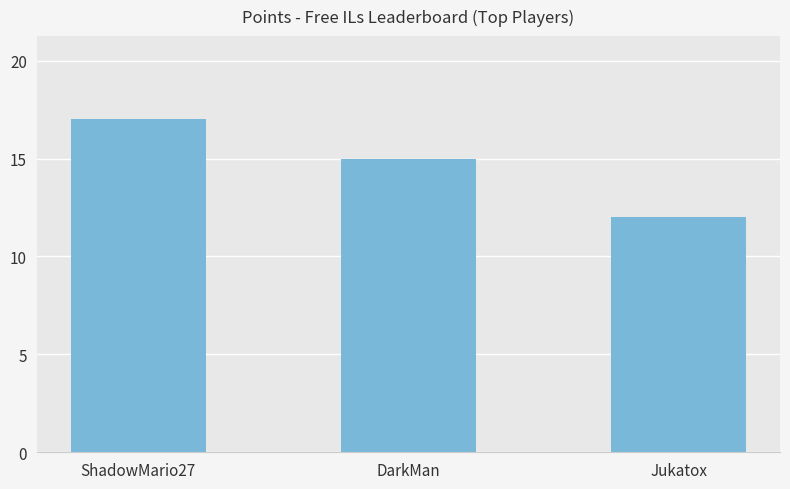

What is the difference between the maximum and minimum values?

5